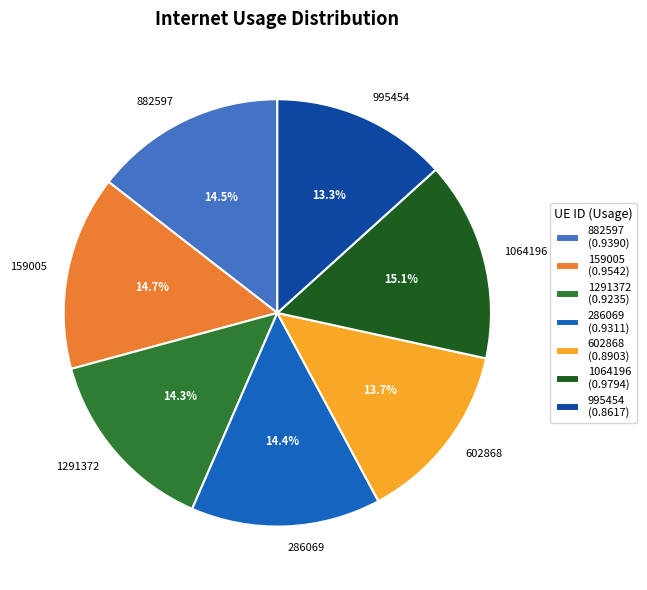

What percentage is NOT represented by 995454?

86.7%